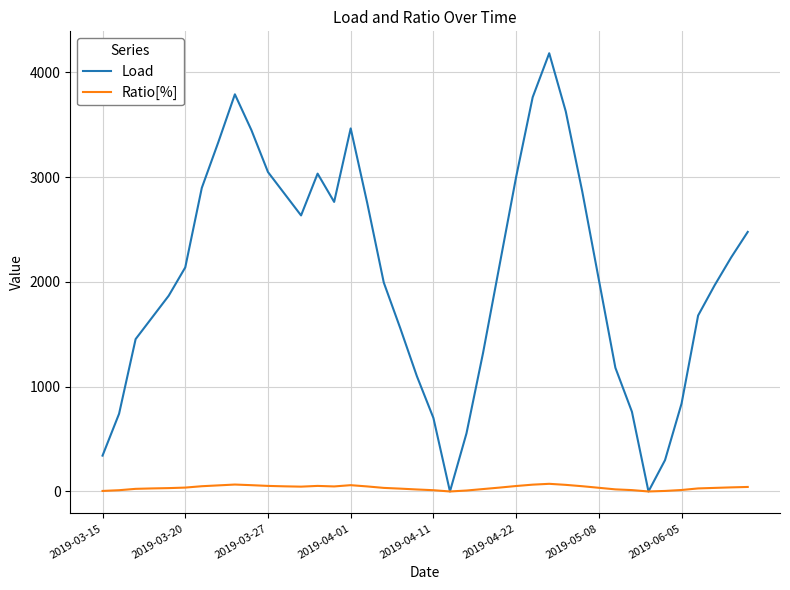

What is the highest value of the Load series?

4182.0